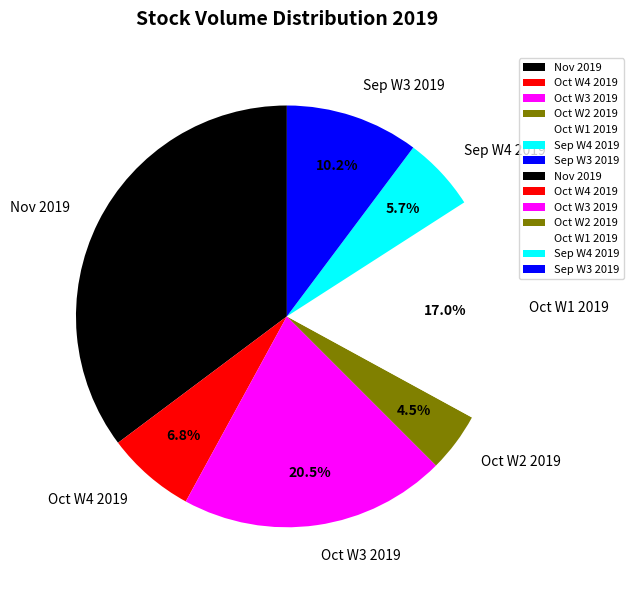

Rank the categories by value from lowest to highest.

Oct W2 2019, Sep W4 2019, Oct W4 2019, Sep W3 2019, Oct W1 2019, Oct W3 2019, Nov 2019